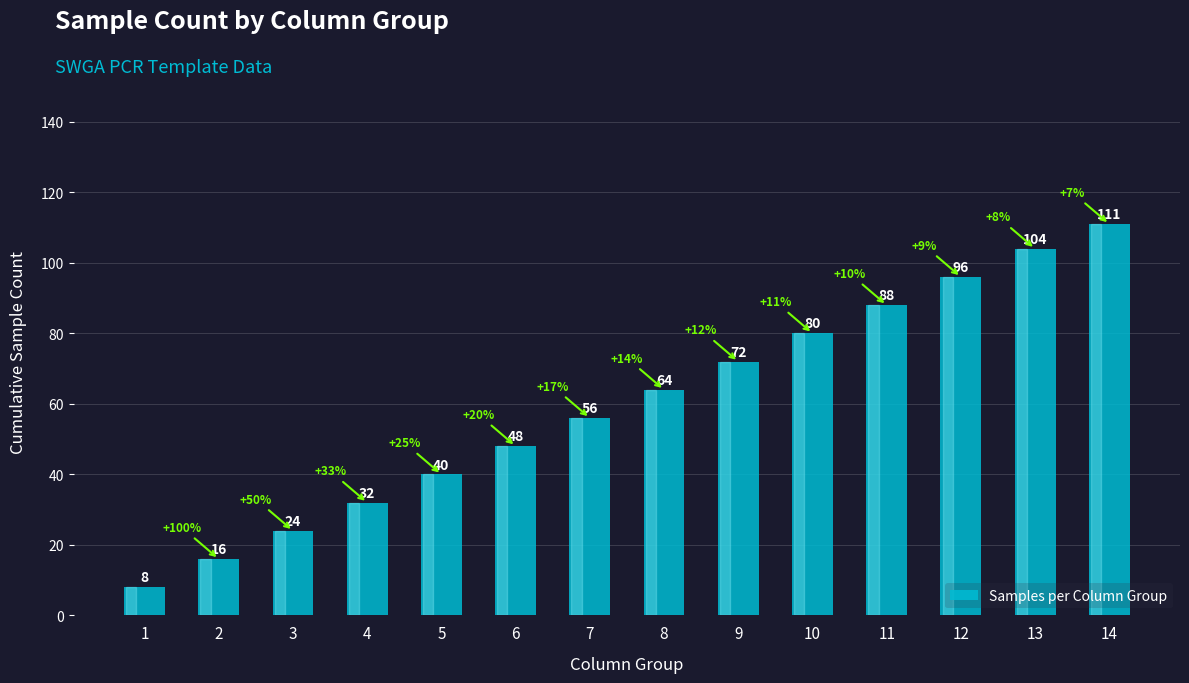

The value at 13 is 104. True or false?

True